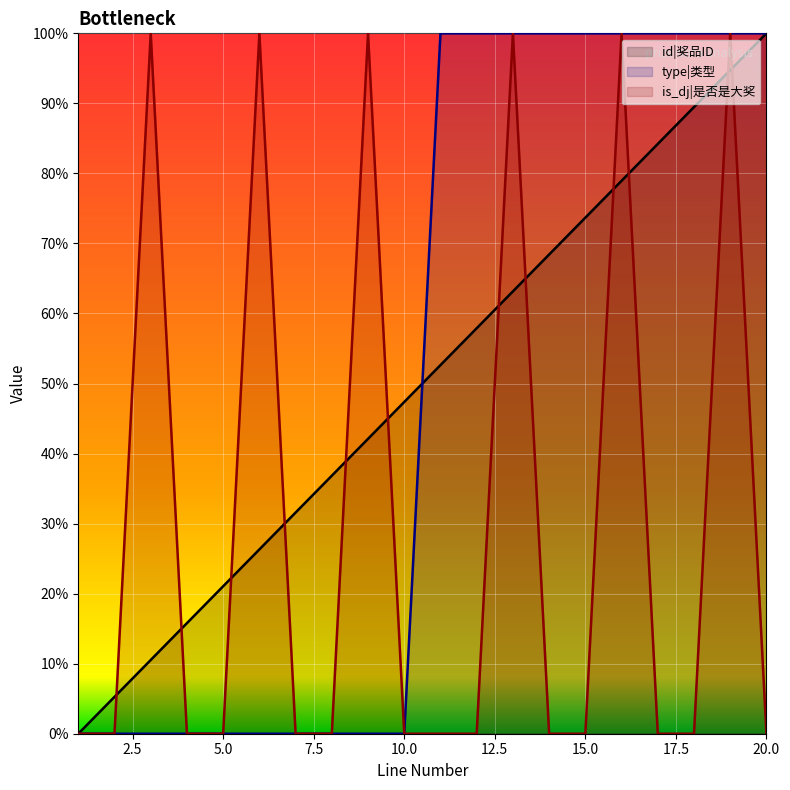

Reading left to right, list all the values displayed in this chart.

id|奖品ID: 0.0	0.1	0.1	0.2	0.2	0.3	0.3	0.4	0.4	0.5	0.5	0.6	0.6	0.7	0.7	0.8	0.8	0.9	0.9	1.0
type|类型: 0.0	0.0	0.0	0.0	0.0	0.0	0.0	0.0	0.0	0.0	1.0	1.0	1.0	1.0	1.0	1.0	1.0	1.0	1.0	1.0
is_dj|是否是大奖: 0.0	0.0	1.0	0.0	0.0	1.0	0.0	0.0	1.0	0.0	0.0	0.0	1.0	0.0	0.0	1.0	0.0	0.0	1.0	0.0